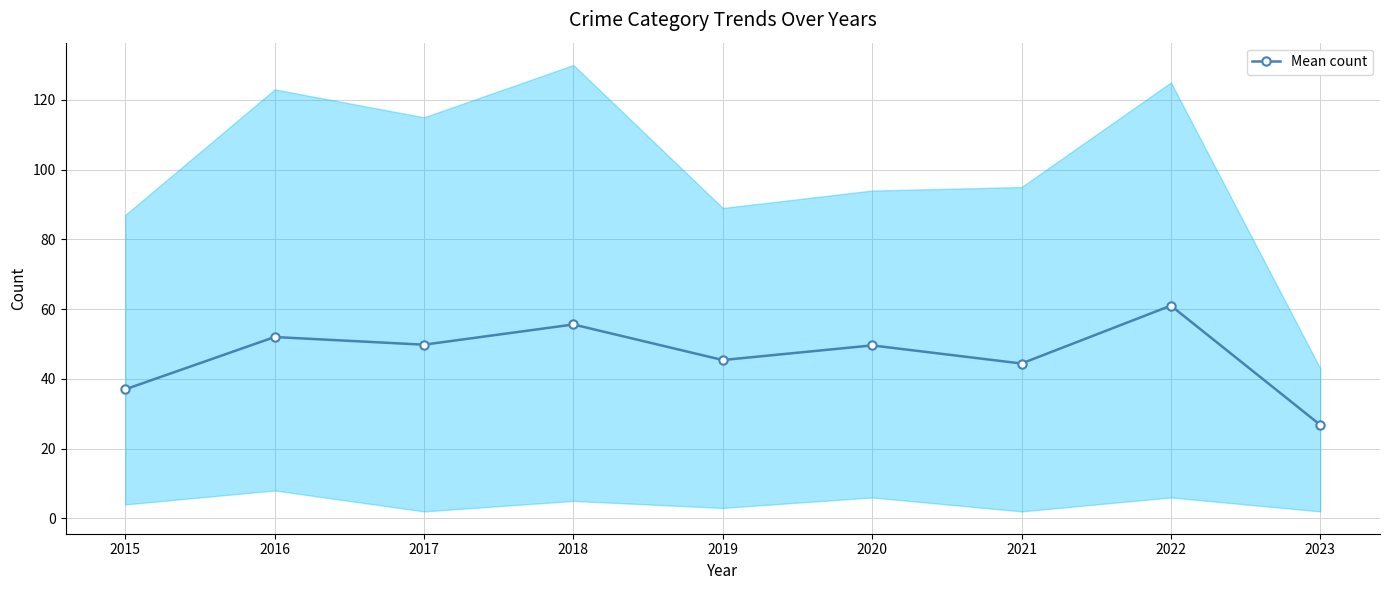

What is the difference between the maximum and minimum values?

34.2